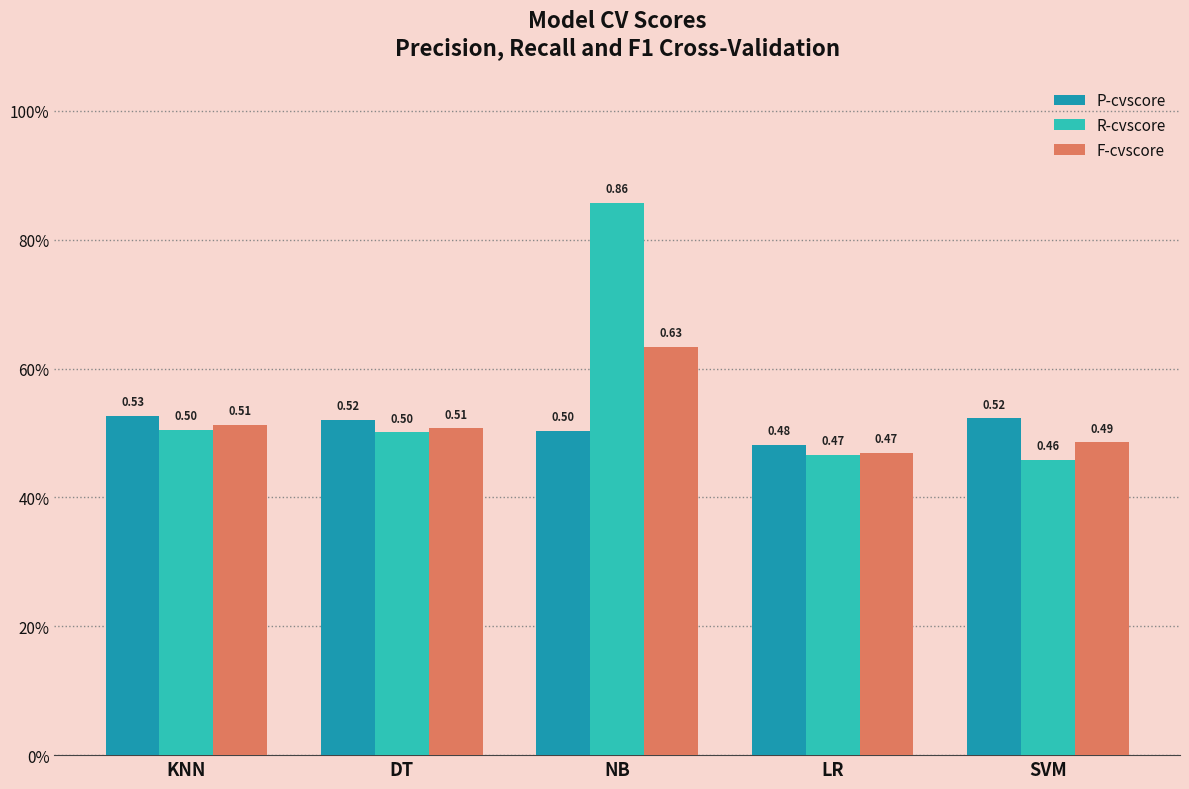

Which series has the widest spread of values?

R-cvscore